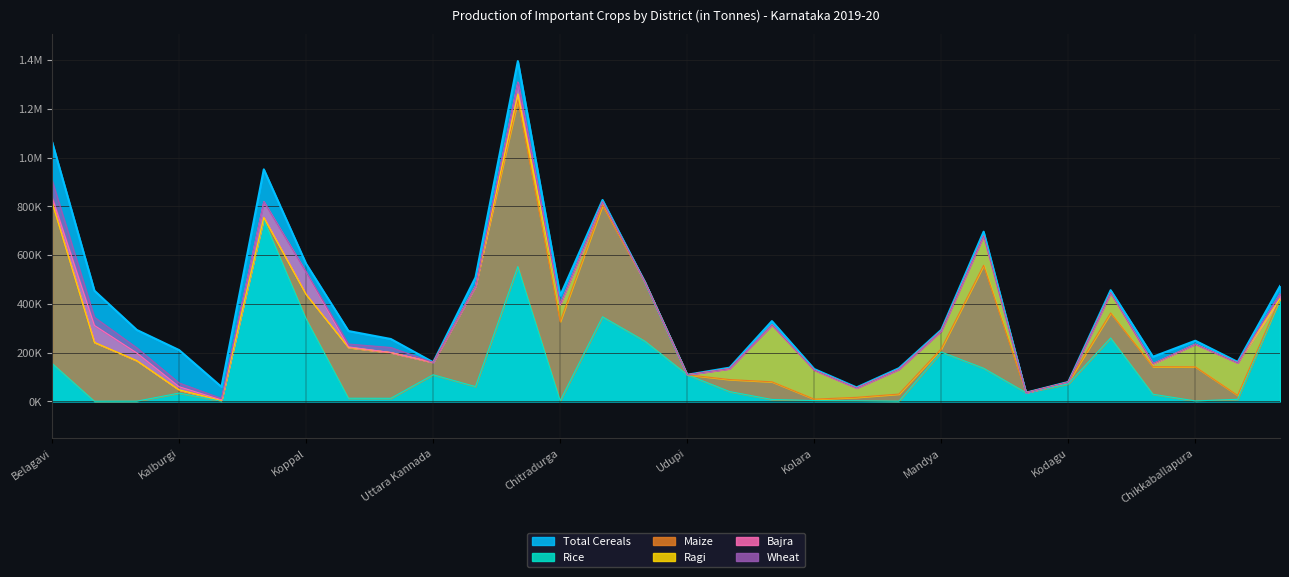

Reading left to right, transcribe all the data shown in this chart.

Total Cereals: Belagavi=1064708	Bagalkot=453954	Vijayapura=293053	Kalburgi=210345	Bidar=59350	Raichur=951994	Koppal=564120	Gadag=288519	Dharwad=255794	Uttara Kannada=160384	Haveri=508710	Ballari=1396336	Chitradurga=433702	Davanagere=826290	Shivamogga=489897	Udupi=109180	Chikkamagaluru=138208	Tumakuru=329269	Kolara=132556	Bengaluru (Urban)=57223	Bengaluru (Rural)=135979	Mandya=293413	Hassan=696192	Dakshina Kannada=35634	Kodagu=79602	Mysuru=456126	Chamarajanagara=182967	Chikkaballapura=248773	Ramanagara=161739	Yadgir=473099
Rice: Belagavi=155737	Bagalkot=255	Vijayapura=498	Kalburgi=33782	Bidar=905	Raichur=746268	Koppal=338743	Gadag=12653	Dharwad=12412	Uttara Kannada=108981	Haveri=60485	Ballari=553085	Chitradurga=2546	Davanagere=346970	Shivamogga=246982	Udupi=109080	Chikkamagaluru=40051	Tumakuru=7573	Kolara=3011	Bengaluru (Urban)=2353	Bengaluru (Rural)=607	Mandya=202425	Hassan=135811	Dakshina Kannada=35612	Kodagu=71344	Mysuru=260016	Chamarajanagara=29088	Chikkaballapura=1606	Ramanagara=8318	Yadgir=420776
Bajra: Belagavi=20832	Bagalkot=69333	Vijayapura=31379	Kalburgi=12696	Bidar=2039	Raichur=65268	Koppal=90789	Gadag=2099	Dharwad=82	Uttara Kannada=0	Haveri=72	Ballari=48423	Chitradurga=1901	Davanagere=566	Shivamogga=0	Udupi=15	Chikkamagaluru=27	Tumakuru=95	Kolara=137	Bengaluru (Urban)=19	Bengaluru (Rural)=0	Mandya=12	Hassan=99	Dakshina Kannada=0	Kodagu=0	Mysuru=18	Chamarajanagara=2044	Chikkaballapura=224	Ramanagara=4	Yadgir=18855
Ragi: Belagavi=1332	Bagalkot=188	Vijayapura=318	Kalburgi=169	Bidar=97	Raichur=218	Koppal=184	Gadag=140	Dharwad=170	Uttara Kannada=31	Haveri=340	Ballari=25088	Chitradurga=68583	Davanagere=13557	Shivamogga=835	Udupi=0	Chikkamagaluru=44642	Tumakuru=233250	Kolara=119140	Bengaluru (Urban)=38175	Bengaluru (Rural)=101562	Mandya=73034	Hassan=121088	Dakshina Kannada=0	Kodagu=37	Mysuru=82857	Chamarajanagara=10895	Chikkaballapura=92922	Ramanagara=133647	Yadgir=32
Wheat: Belagavi=69239	Bagalkot=33757	Vijayapura=21305	Kalburgi=15652	Bidar=5712	Raichur=126	Koppal=802	Gadag=11549	Dharwad=20694	Uttara Kannada=0	Haveri=206	Ballari=184	Chitradurga=423	Davanagere=216	Shivamogga=0	Udupi=0	Chikkamagaluru=0	Tumakuru=0	Kolara=0	Bengaluru (Urban)=0	Bengaluru (Rural)=0	Mandya=0	Hassan=14	Dakshina Kannada=0	Kodagu=0	Mysuru=0	Chamarajanagara=18	Chikkaballapura=0	Ramanagara=0	Yadgir=185
Maize: Belagavi=659590	Bagalkot=241473	Vijayapura=166269	Kalburgi=13131	Bidar=2963	Raichur=7785	Koppal=99594	Gadag=208625	Dharwad=187592	Uttara Kannada=50908	Haveri=412129	Ballari=683388	Chitradurga=324754	Davanagere=458158	Shivamogga=241618	Udupi=62	Chikkamagaluru=49350	Tumakuru=72614	Kolara=5920	Bengaluru (Urban)=14021	Bengaluru (Rural)=29257	Mandya=13454	Hassan=422565	Dakshina Kannada=0	Kodagu=7773	Mysuru=102602	Chamarajanagara=112952	Chikkaballapura=139819	Ramanagara=16060	Yadgir=1285